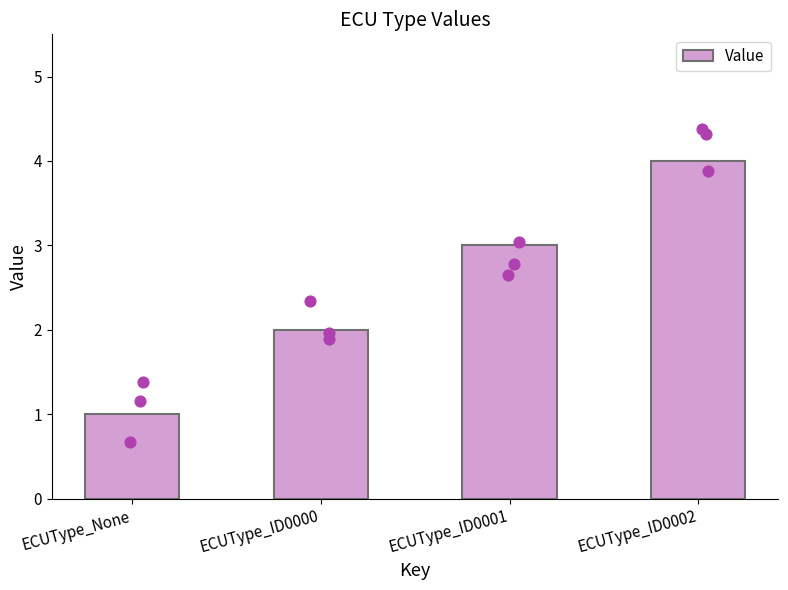

Between ECUType_None and ECUType_ID0001, which is larger?

ECUType_ID0001